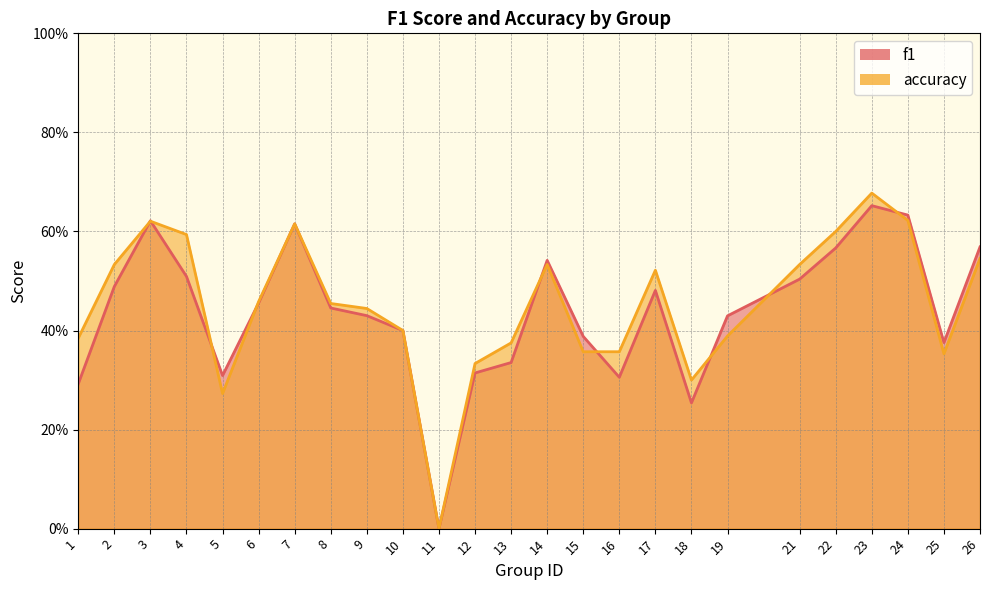

True or false: f1 has a value of 0.5 at 21.

True